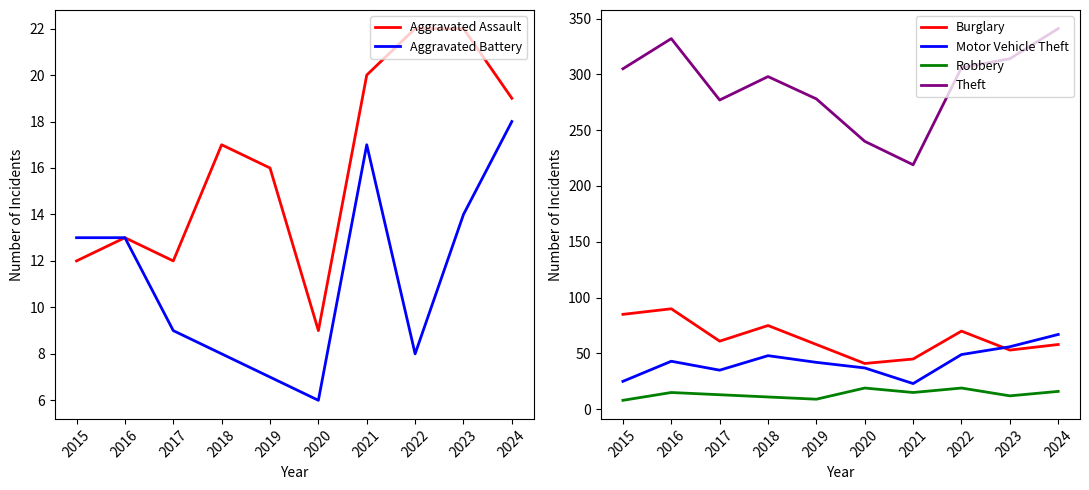

What is the value of the Robbery point at the 4th from the left?

11